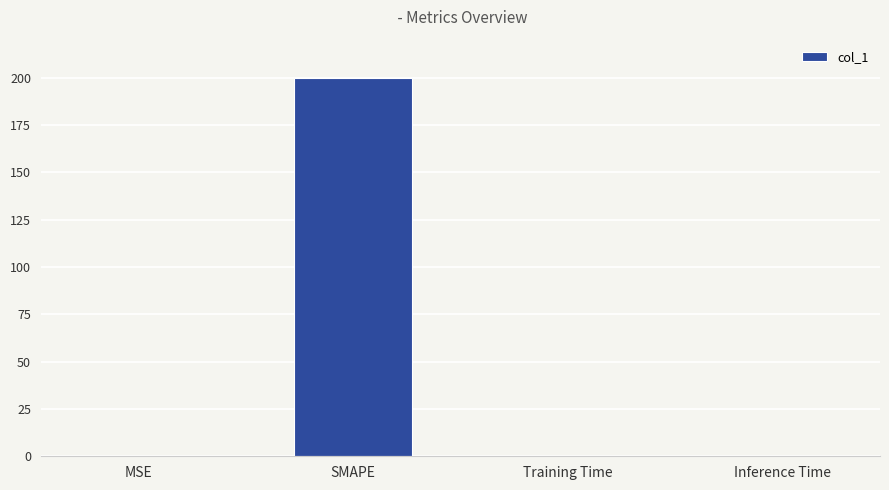

What is the average value?

50.1